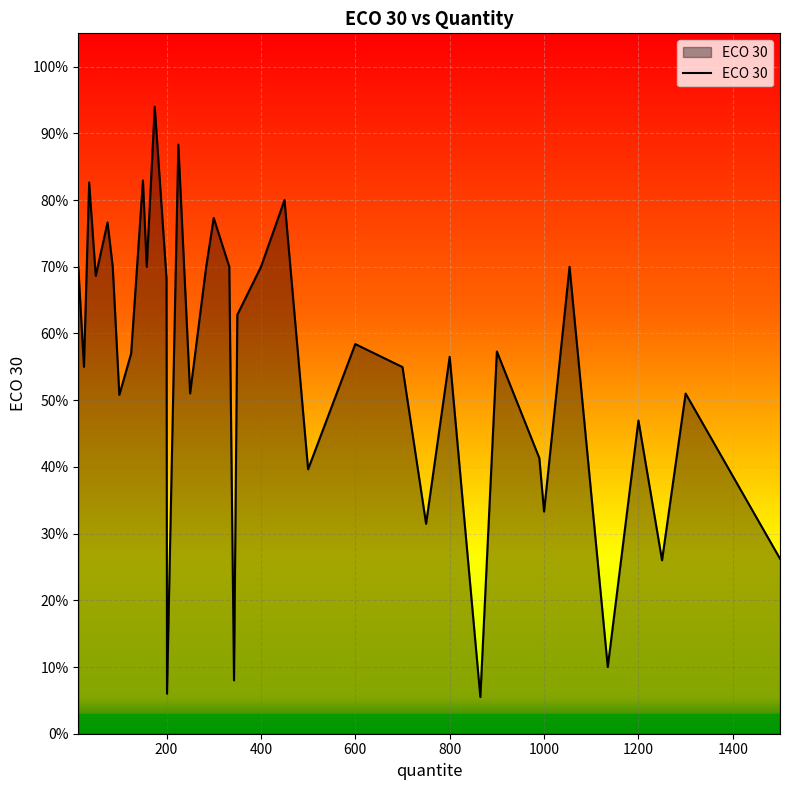

Does the chart display data point markers on the line(s)?

No